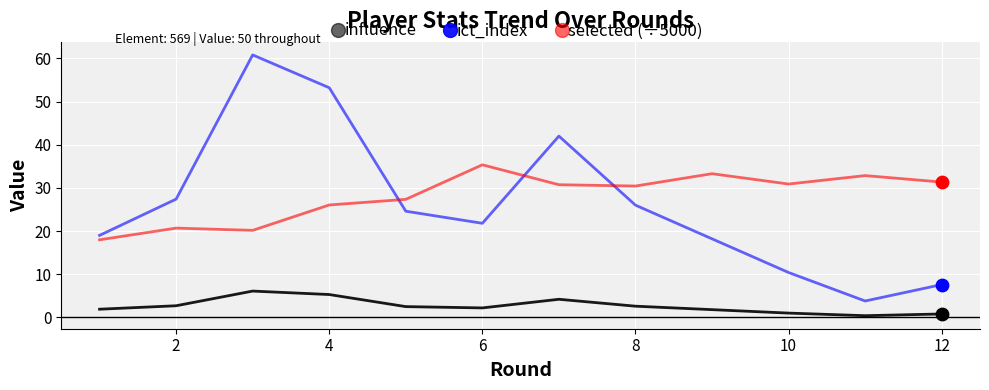

Rank the series by their maximum value, from lowest to highest.

ict_index, selected (÷5000), influence